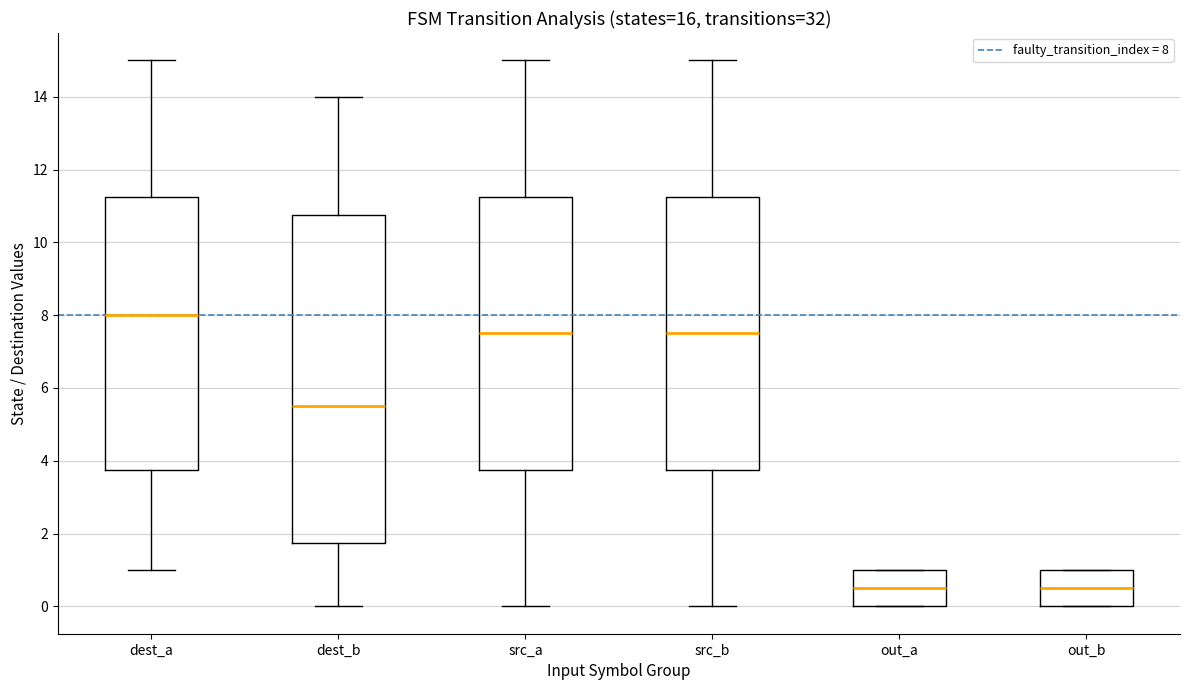

Where is the lower edge of the box for out_a on the y-axis? The values are not printed on the chart, so give them approximately, as read against the axis.

0.0